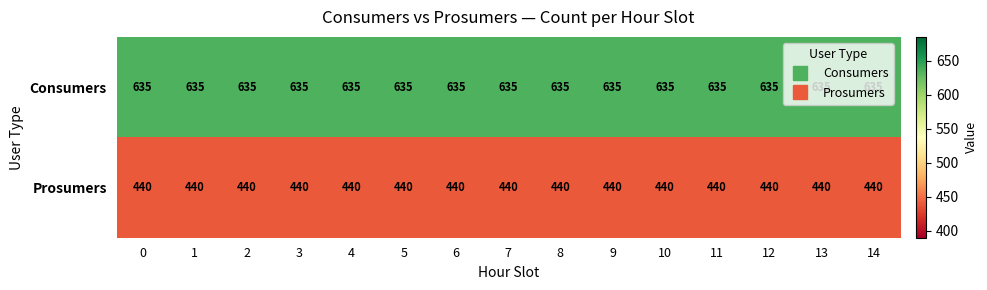

The value of Prosumers at 9 is 440. True or false?

True